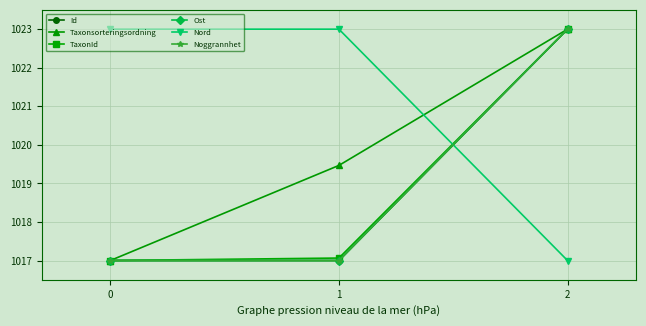

What is the value of the Nord point at the 1st from the left?

1023.0